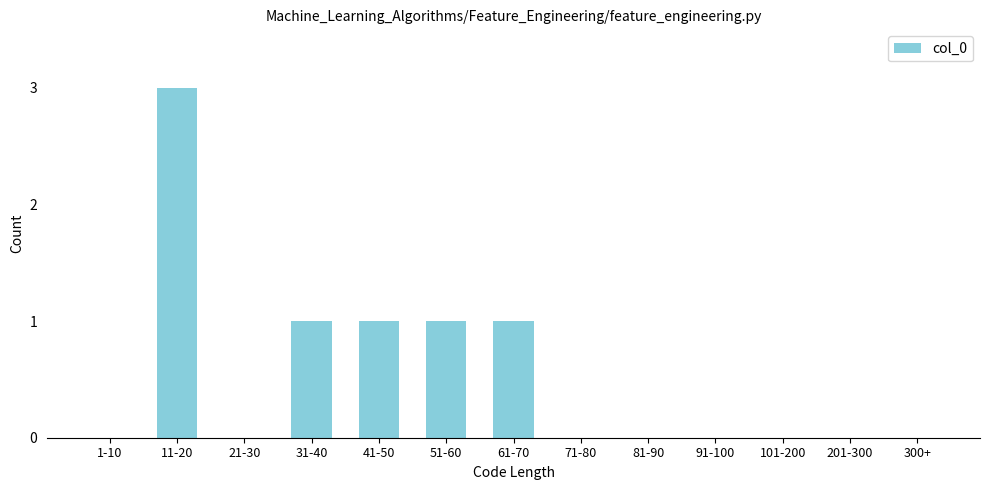

Reading left to right, extract all data points from this chart.

1-10=0	11-20=3	21-30=0	31-40=1	41-50=1	51-60=1	61-70=1	71-80=0	81-90=0	91-100=0	101-200=0	201-300=0	300+=0